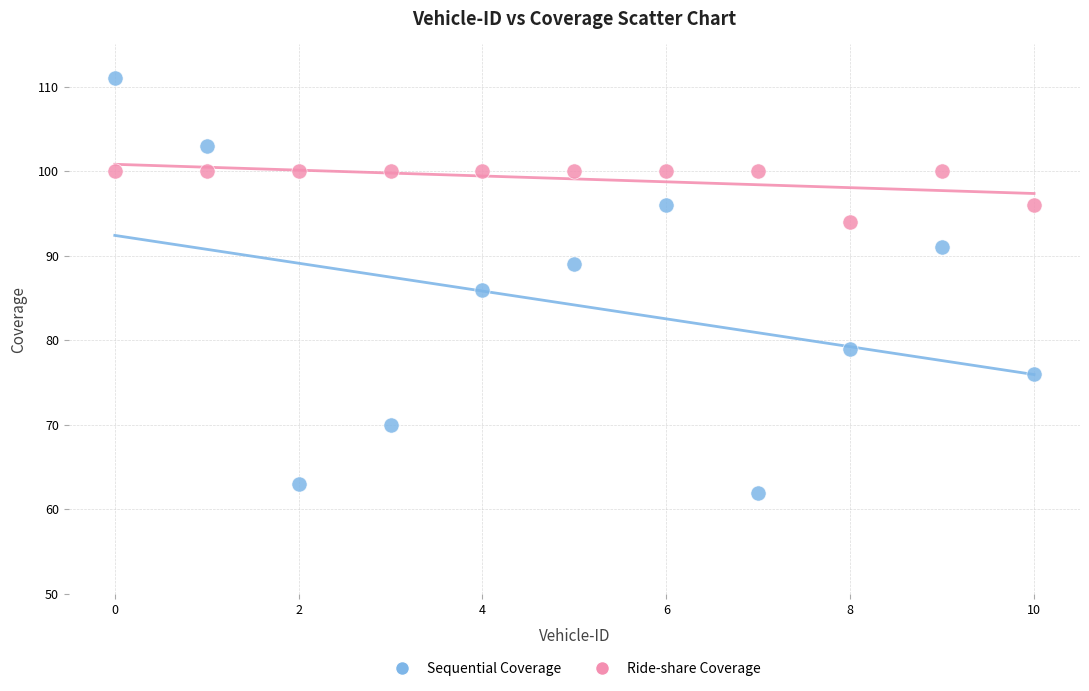

Which series has the largest Y range (max minus min)?

Sequential Coverage